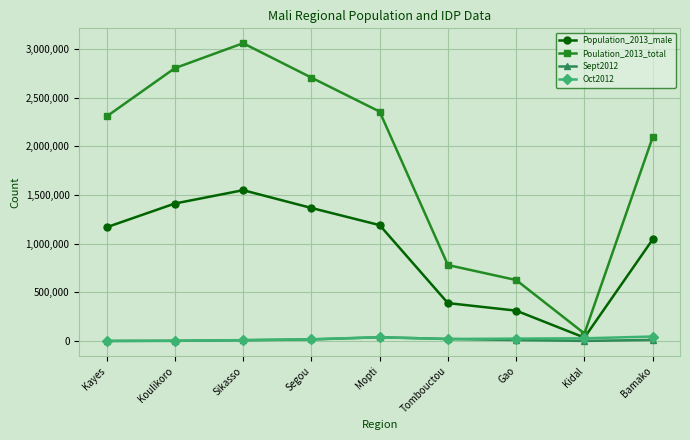

What is the label of the 1st point from the left?

Kayes